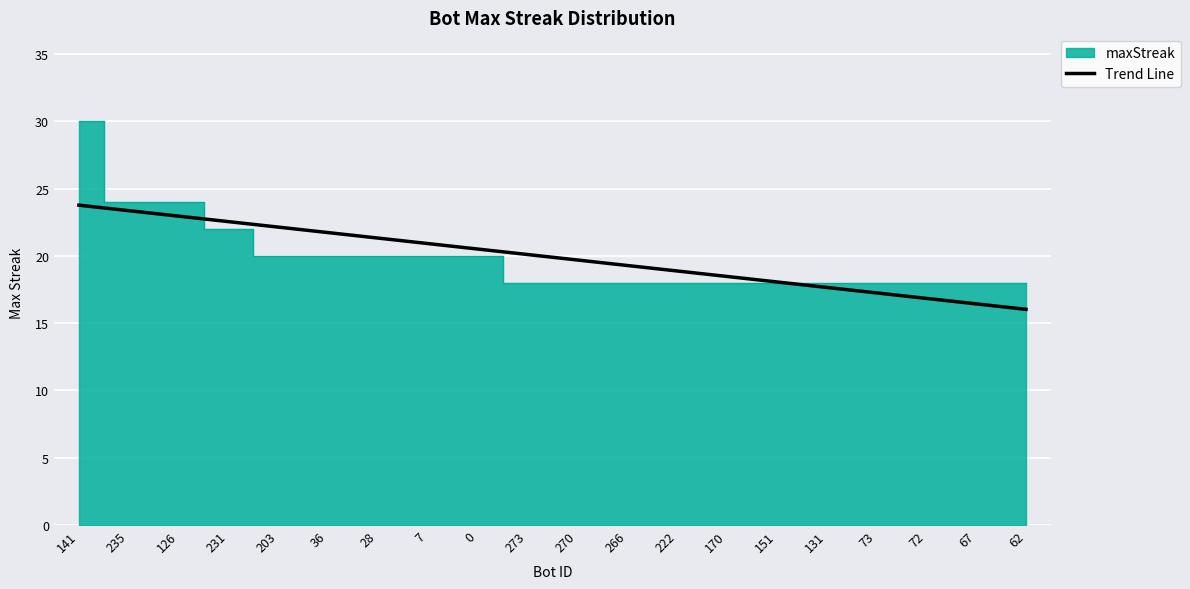

Rank the categories by value from lowest to highest.

62, 67, 72, 73, 131, 151, 170, 222, 266, 270, 273, 0, 7, 28, 36, 203, 231, 126, 235, 141